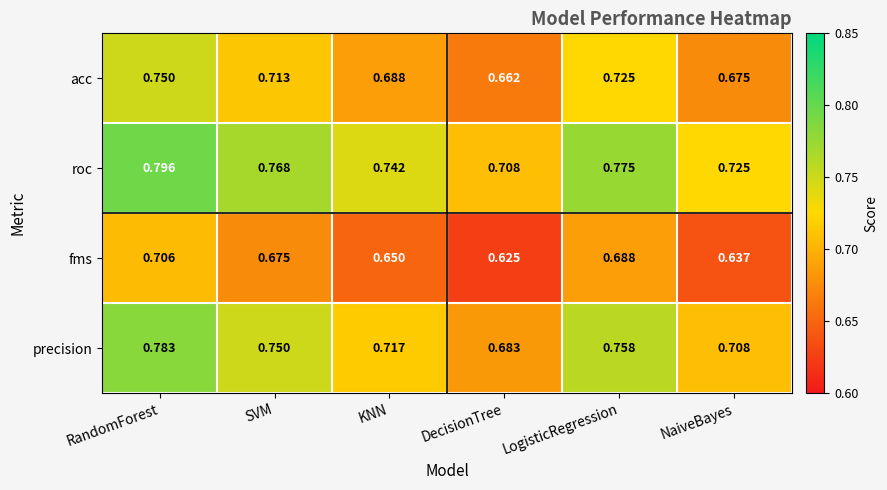

At which category is the sum across all series the highest?

RandomForest